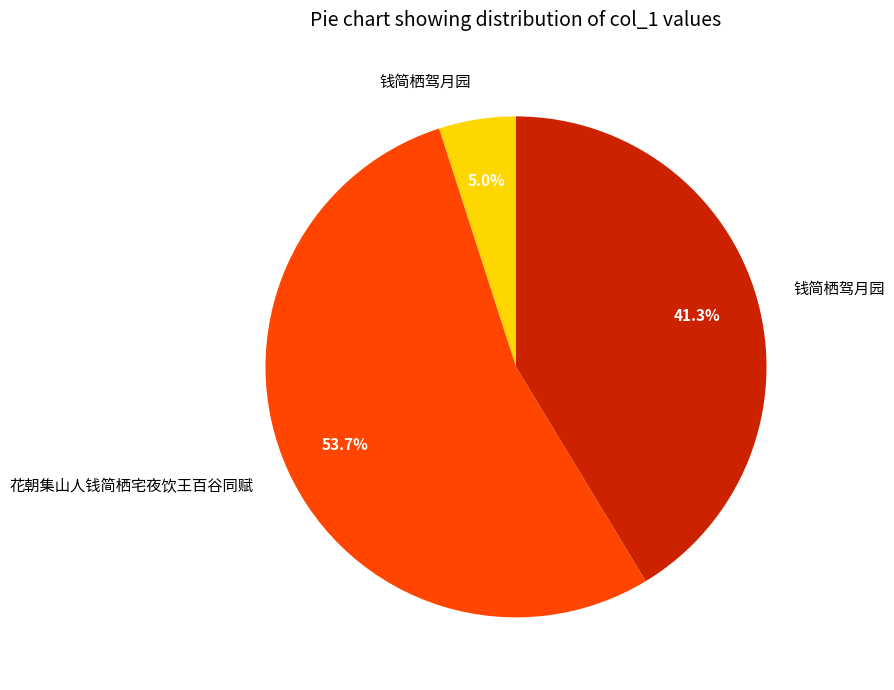

How many slices are in this pie chart?

3